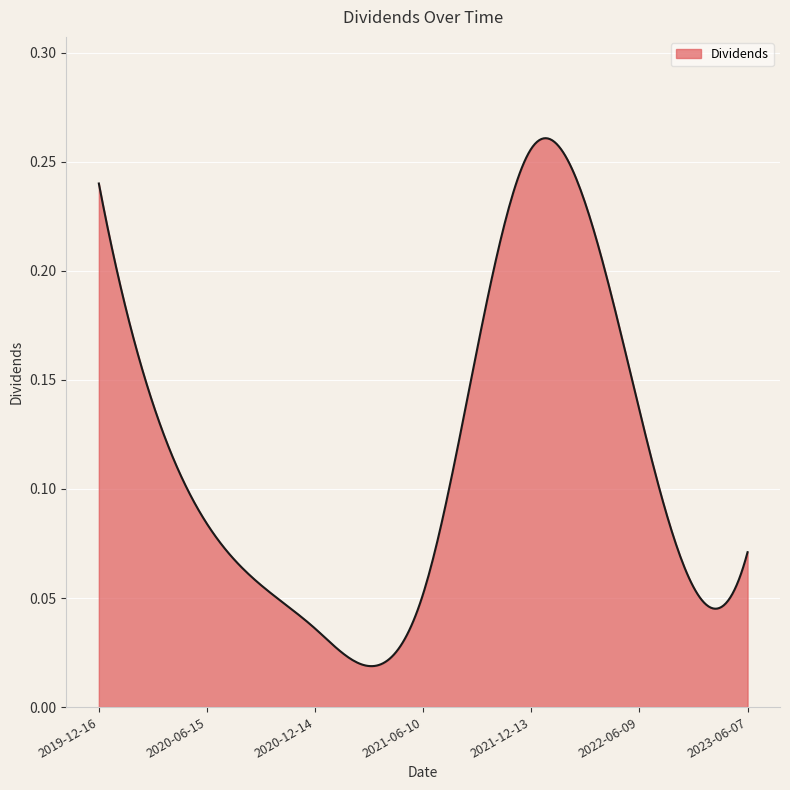

List the labels in order of value, smallest first.

2020-12-14, 2021-06-10, 2023-06-07, 2020-06-15, 2022-06-09, 2019-12-16, 2021-12-13